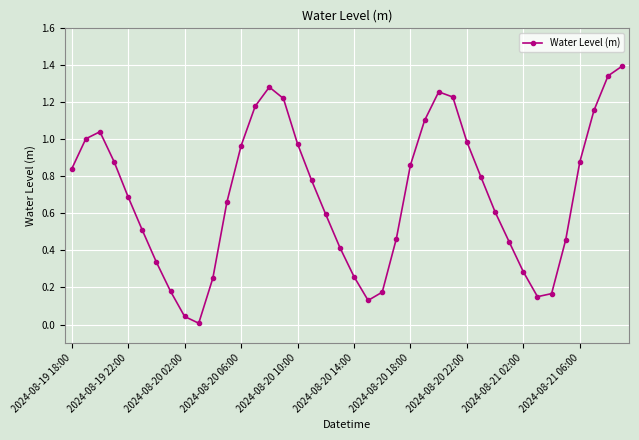

Does the chart display data point markers on the line(s)?

Yes